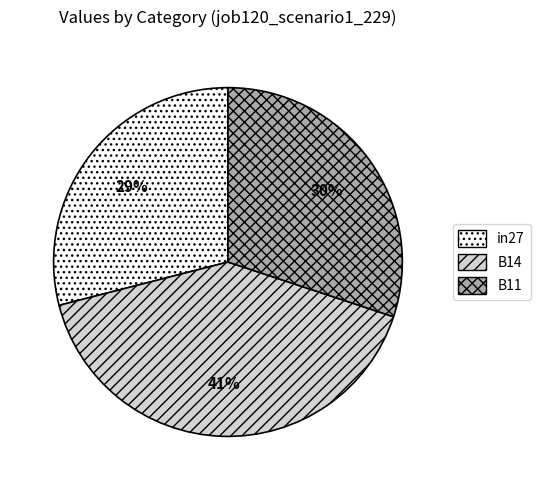

Does B11 account for over 50% of the chart?

No